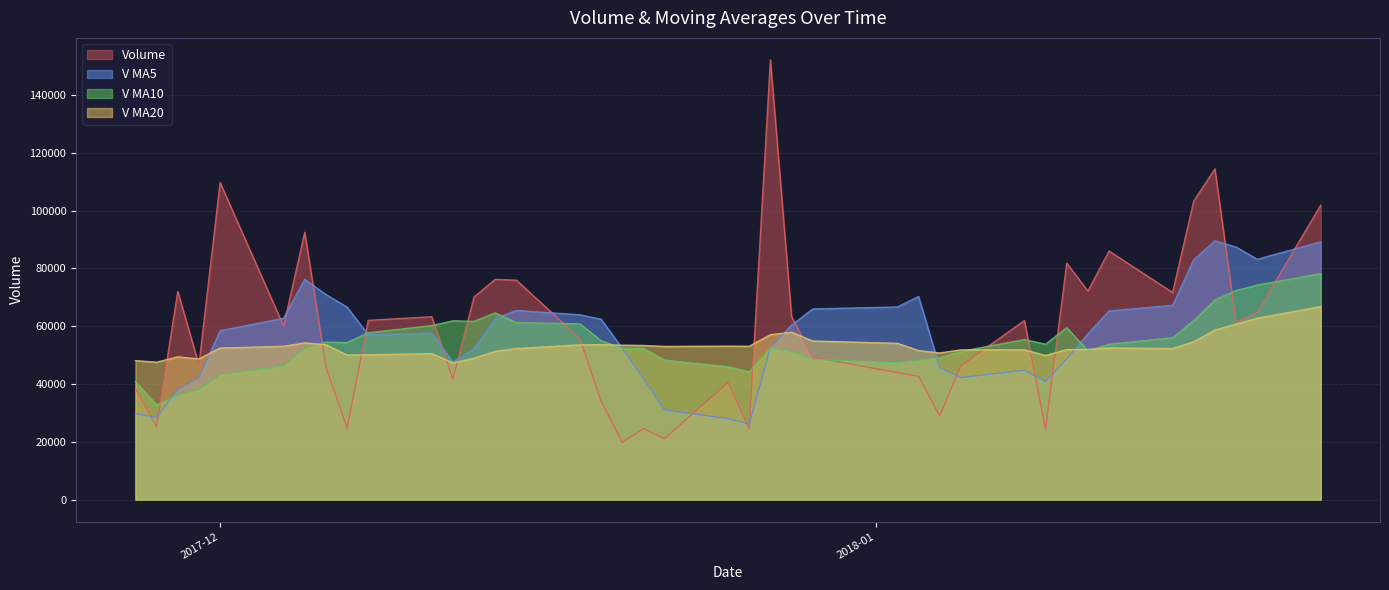

Which has a higher value, 2018-01-08 or 2017-12-29?

2018-01-08